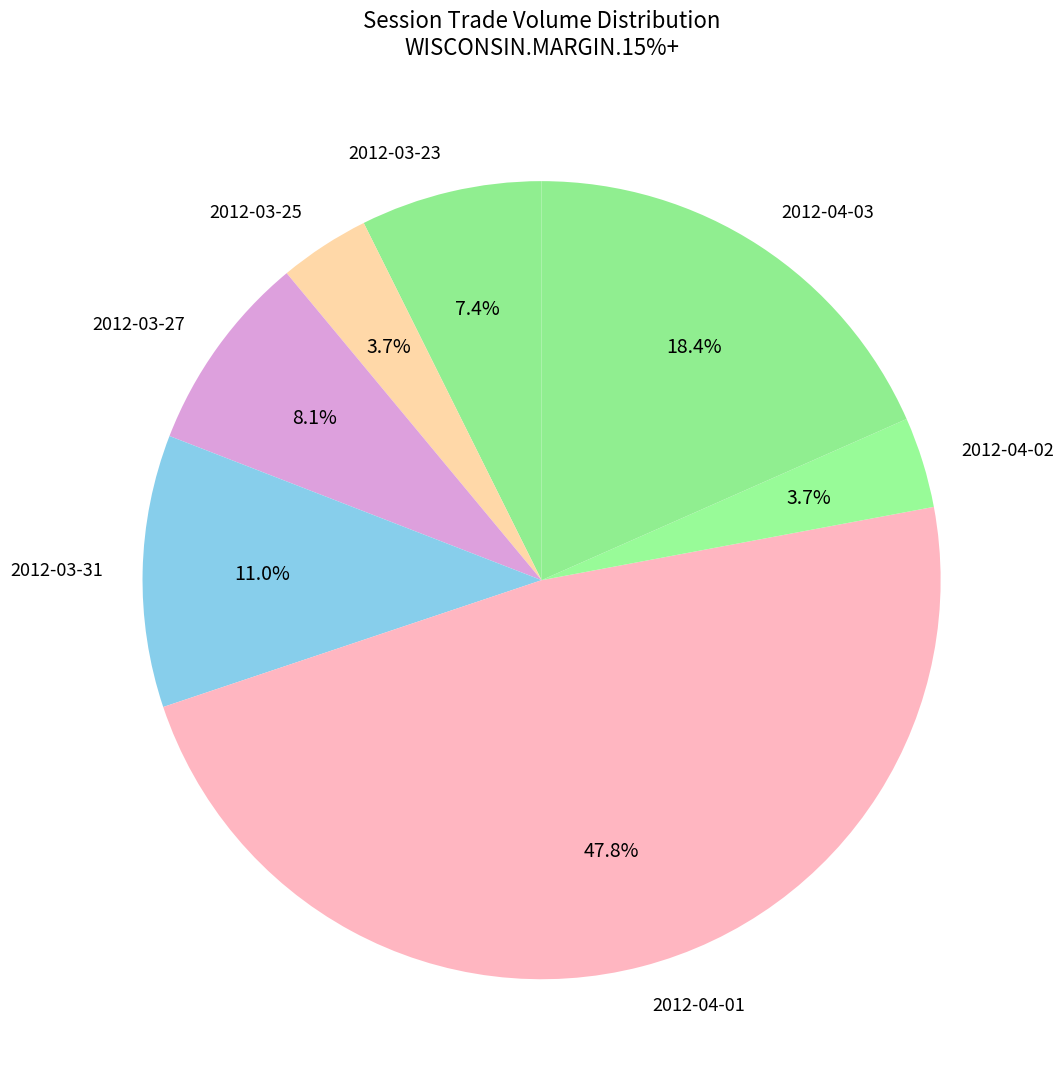

Which has a higher value, 2012-03-23 or 2012-03-27?

2012-03-27